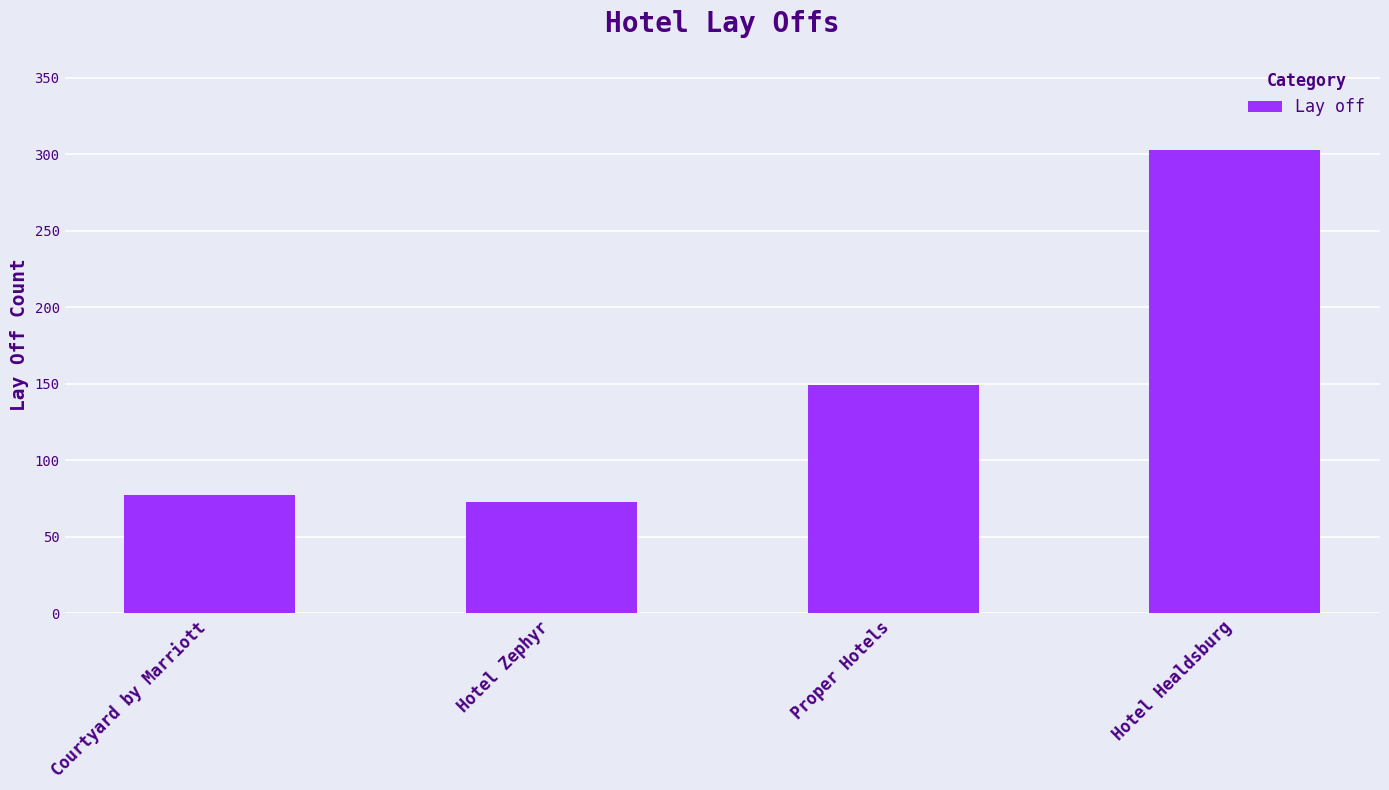

The value at Hotel Zephyr is 44. True or false?

False